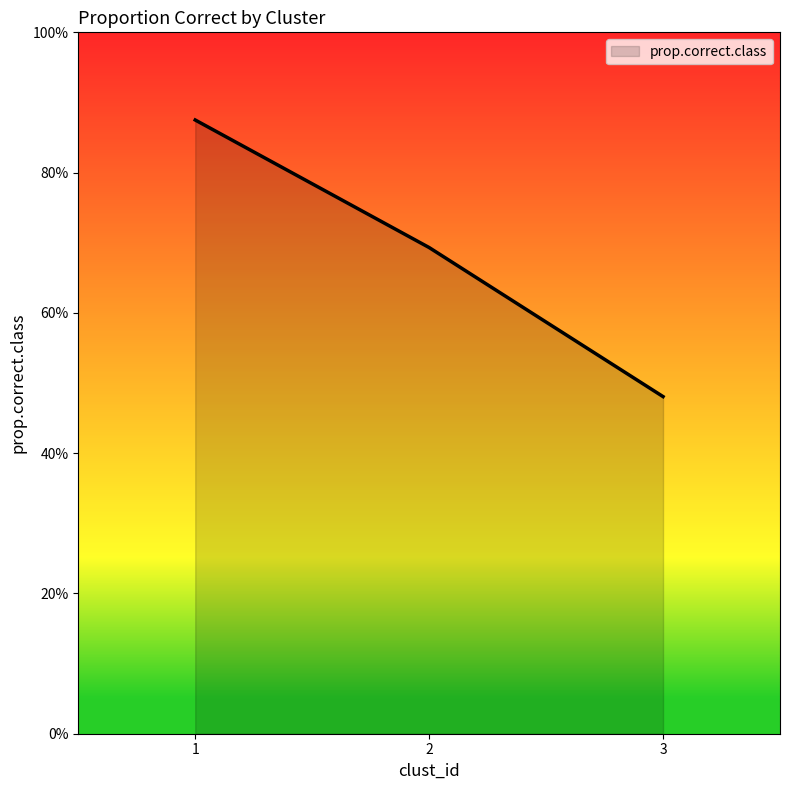

Rank the categories by value from lowest to highest.

3, 2, 1